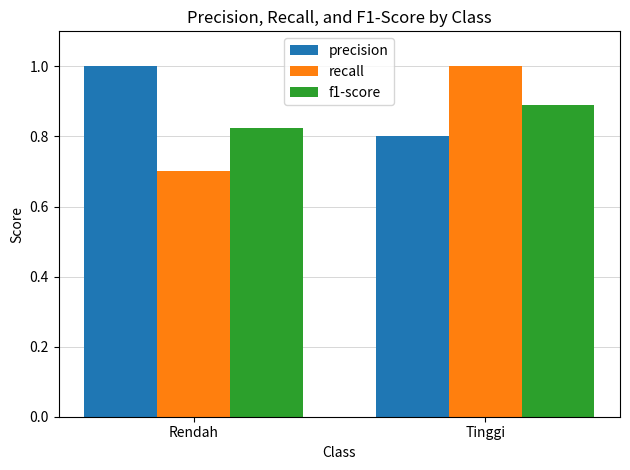

What is the sum of all f1-score values?

1.7